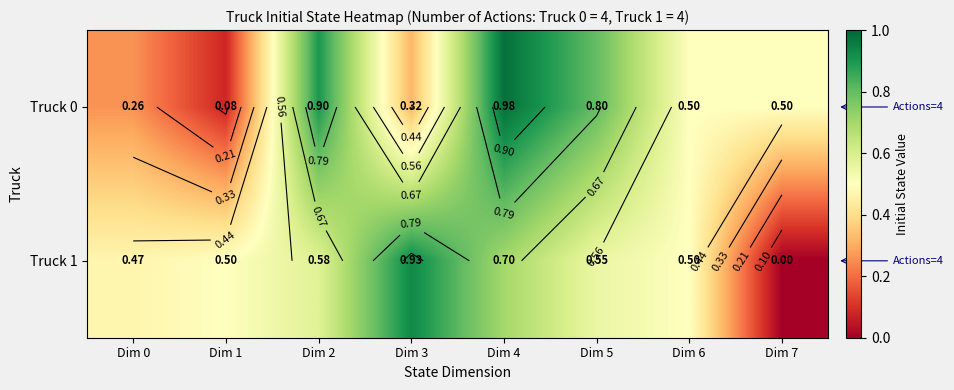

At Dim 3, list the series in order from largest to smallest.

Truck 1, Truck 0